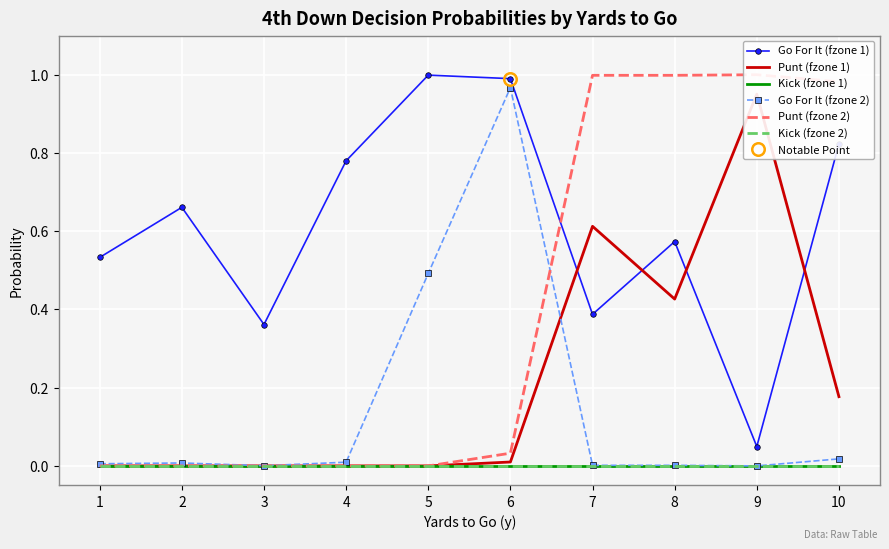

Rank the categories by Kick (fzone 2) value from lowest to highest.

1, 2, 3, 4, 5, 6, 7, 8, 9, 10